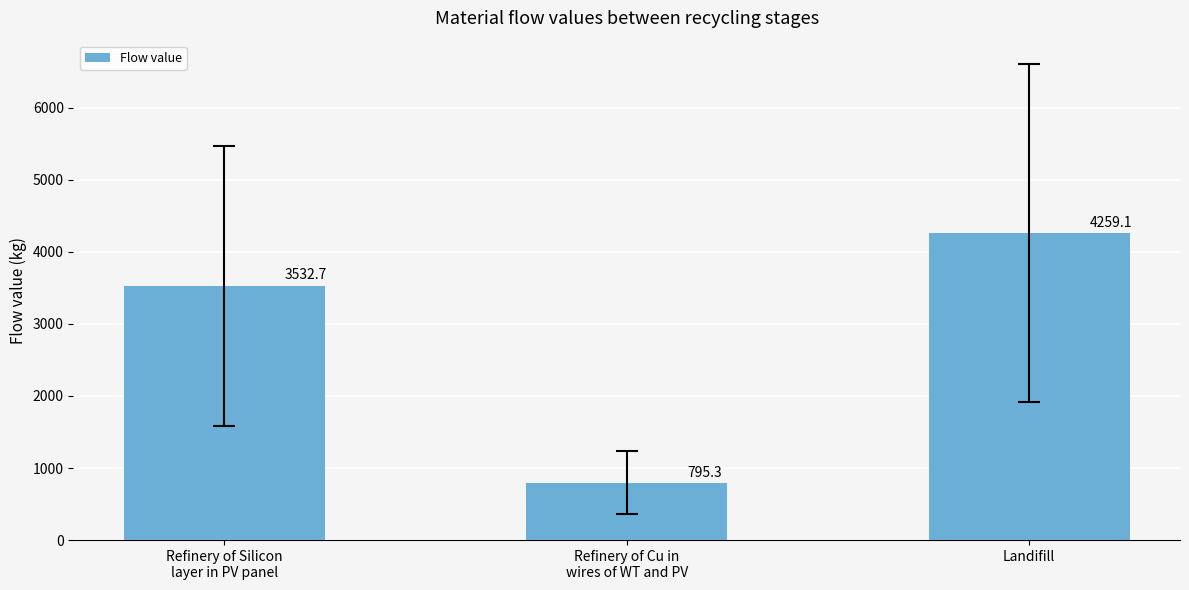

What is the value of the 1st bar from the left?

3532.7